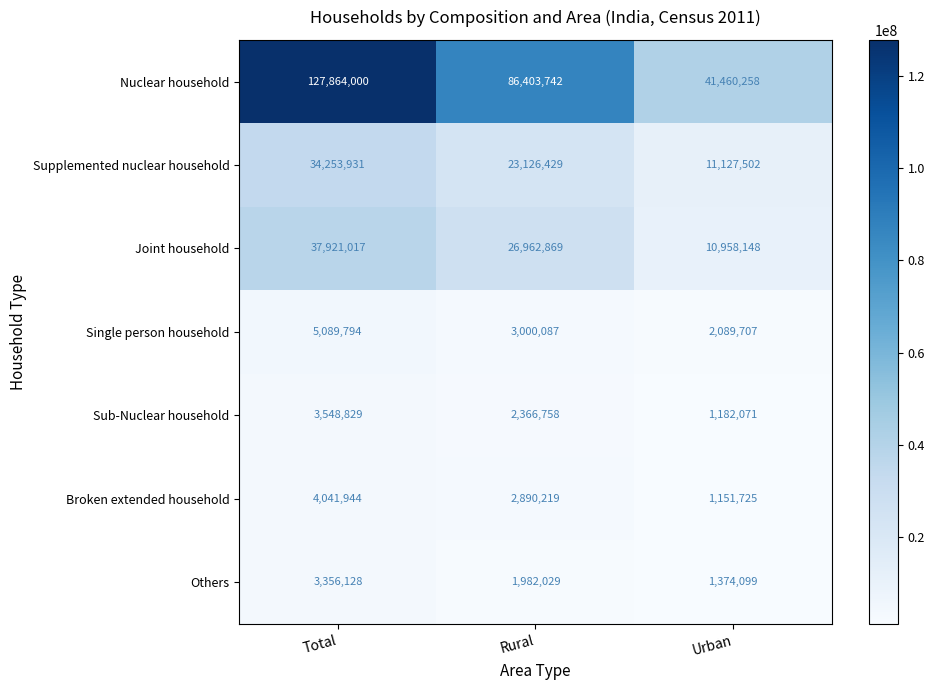

What is the sum of all Sub-Nuclear household values?

7097658